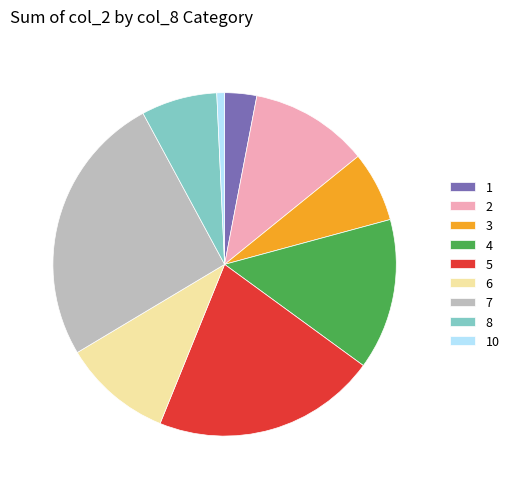

Combined, do 1 and 4 account for over 50%?

No